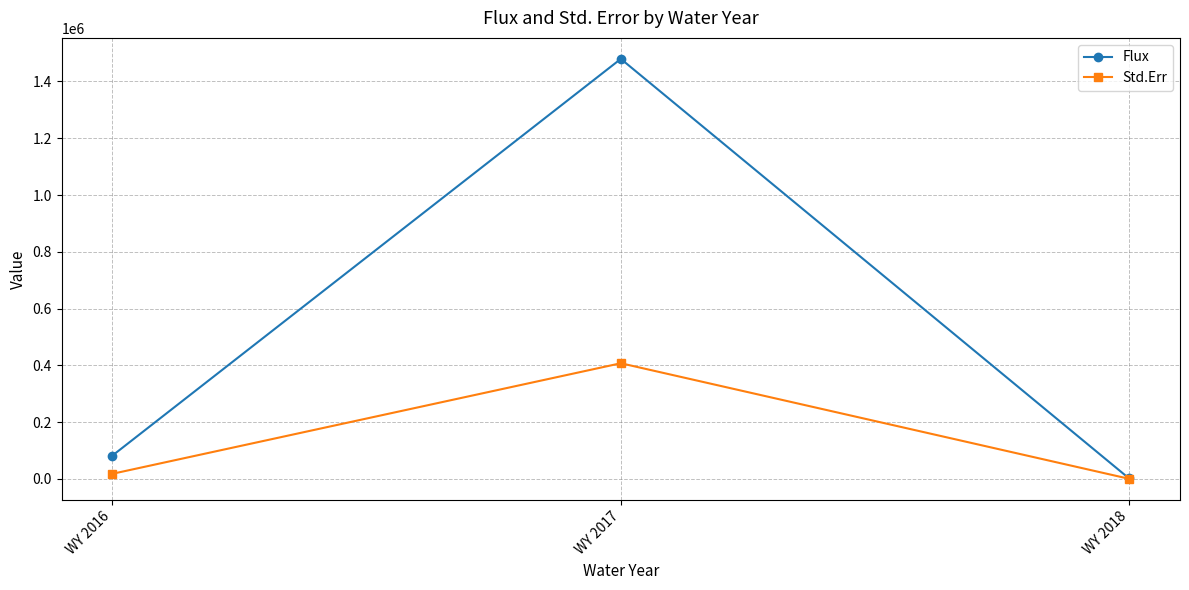

How many lines are shown in the chart?

2